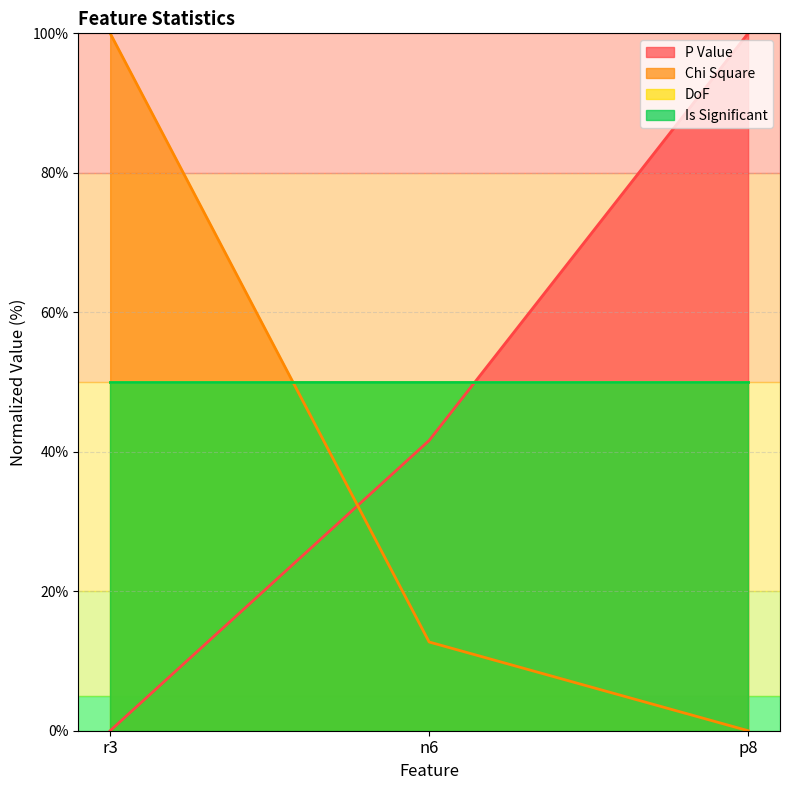

Is the value of Chi Square at p8 greater than the value of P Value at n6?

No